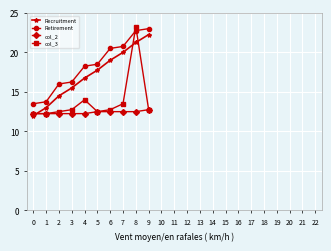

How many lines are shown in the chart?

4